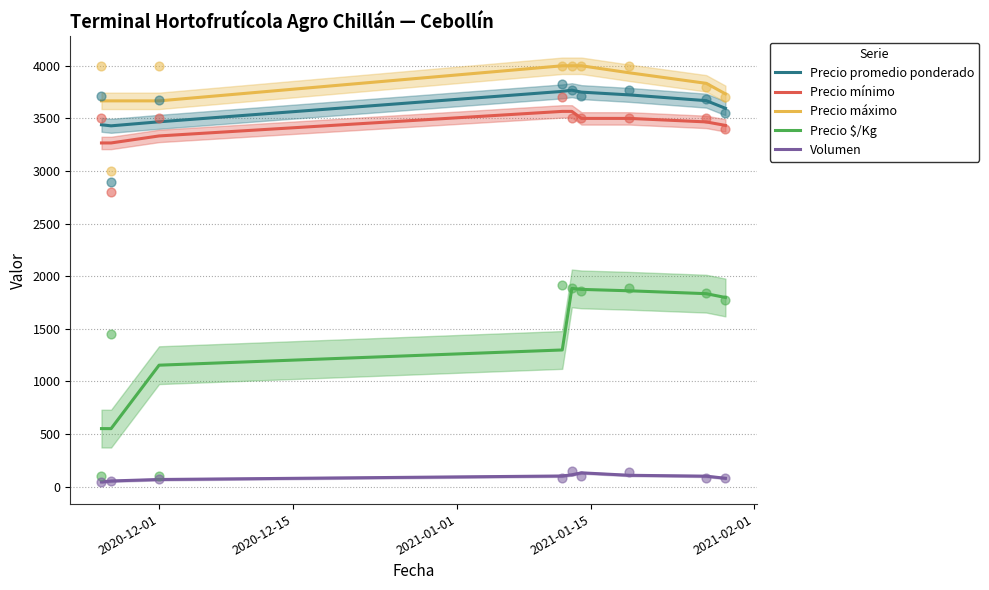

Which series reaches the minimum Y coordinate?

Volumen